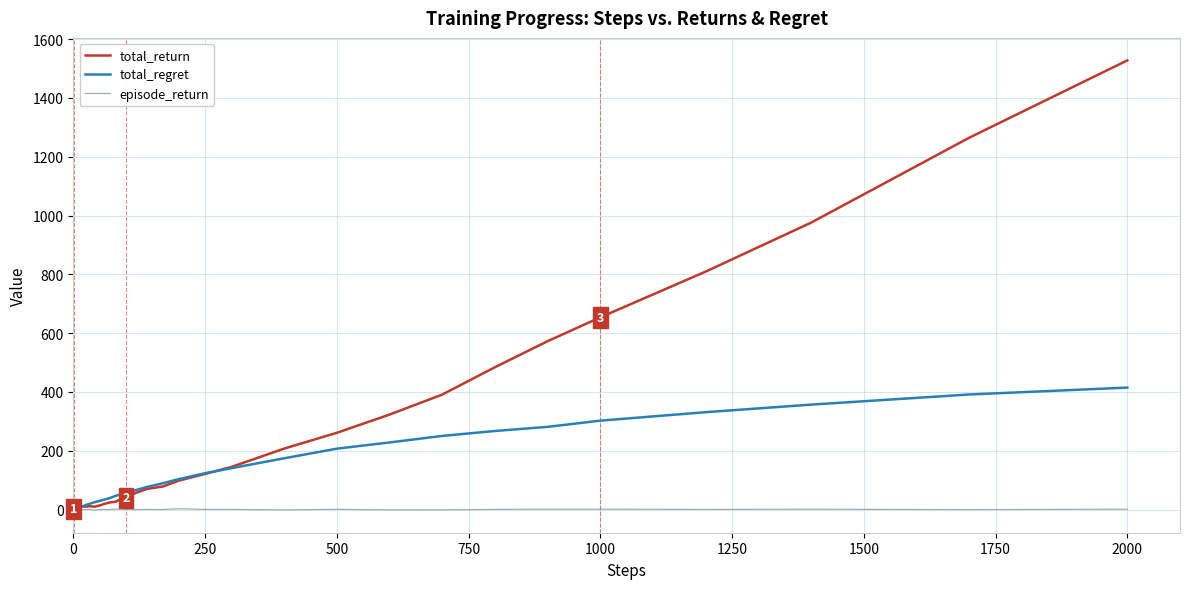

What is the maximum value shown in the chart?

1527.7